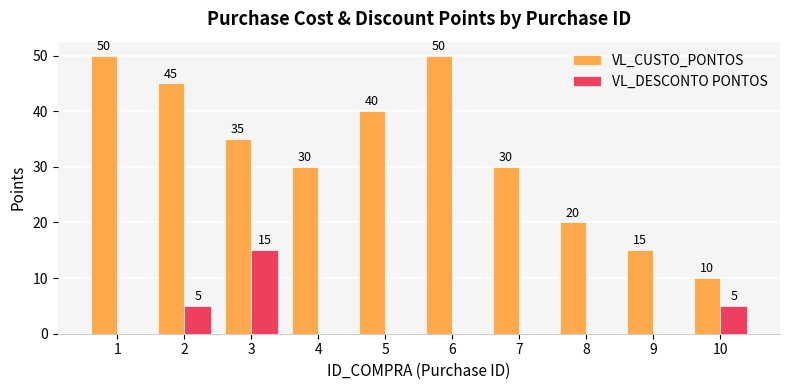

Reading left to right, transcribe all the data shown in this chart.

VL_CUSTO_PONTOS: 50	45	35	30	40	50	30	20	15	10
VL_DESCONTO PONTOS: 0	5	15	0	0	0	0	0	0	5